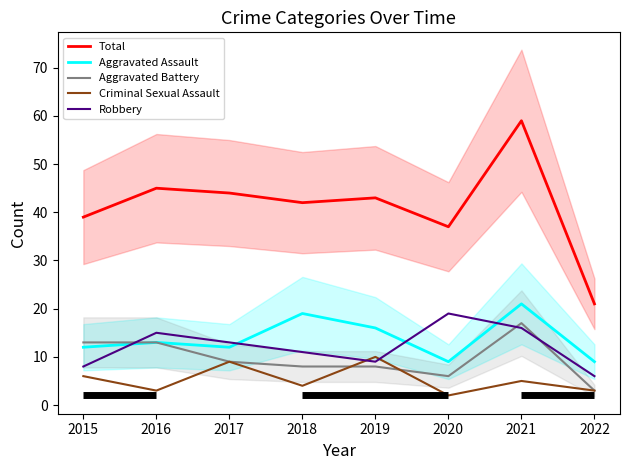

Reading left to right, extract all data points from this chart.

Total: 39	45	44	42	43	37	59	21
Aggravated Assault: 12	13	12	19	16	9	21	9
Aggravated Battery: 13	13	9	8	8	6	17	3
Criminal Sexual Assault: 6	3	9	4	10	2	5	3
Robbery: 8	15	13	11	9	19	16	6